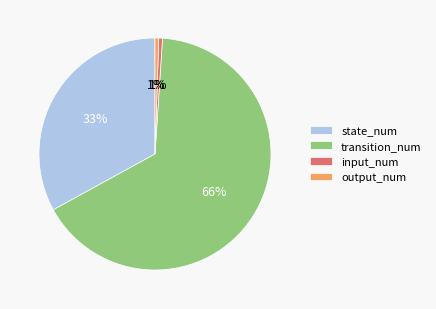

Is it true that state_num is 33% of the pie?

True